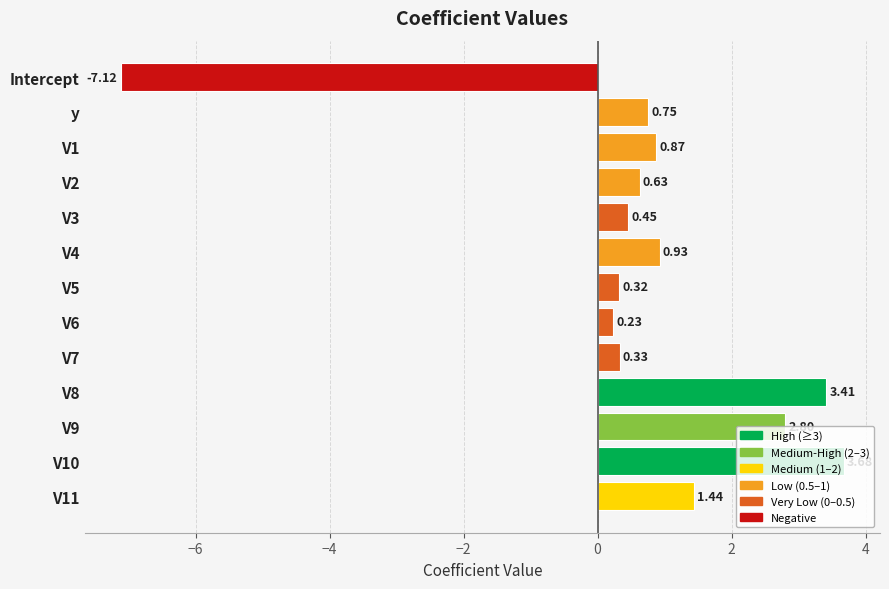

What is the label of the 12th bar from the bottom?

y